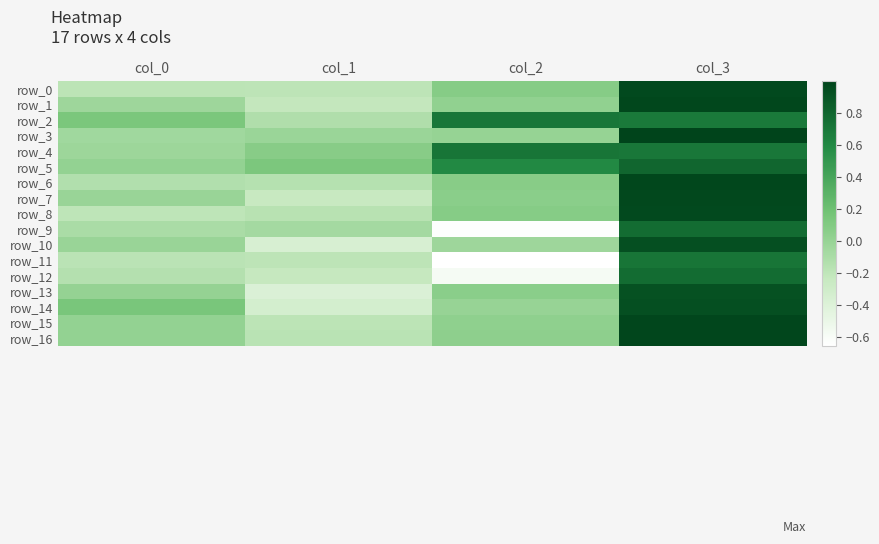

What is the difference between the second highest and second lowest values in the row_4 series?

0.6